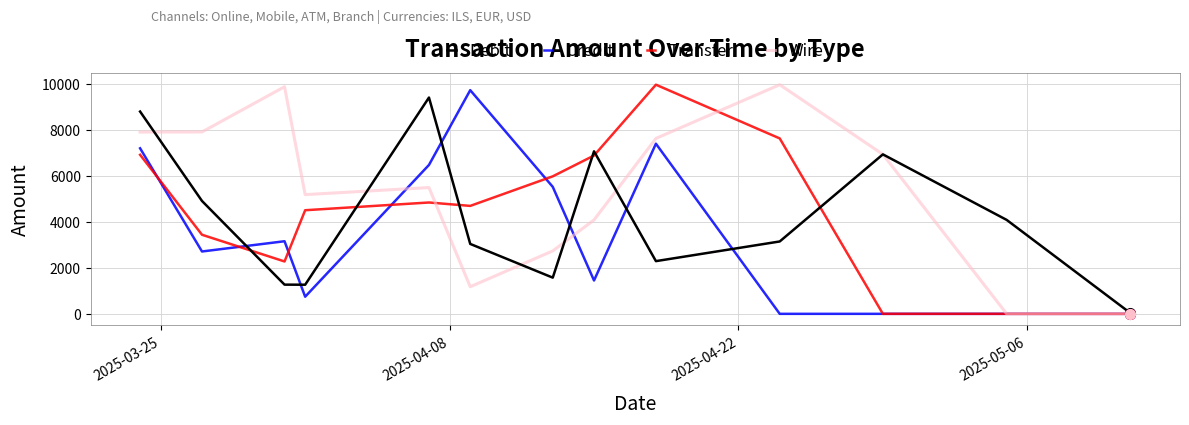

What is the maximum value shown in the chart?

9969.5